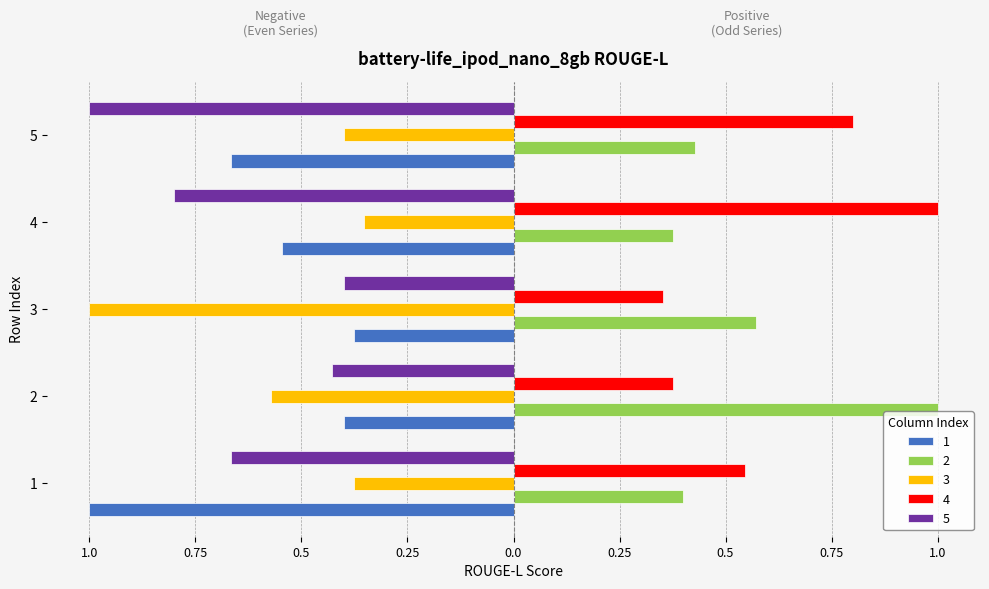

Reading left to right, list all the values displayed in this chart.

1: -1.0	-0.4	-0.4	-0.5	-0.7
2: 0.4	1.0	0.6	0.4	0.4
3: -0.4	-0.6	-1.0	-0.4	-0.4
4: 0.5	0.4	0.4	1.0	0.8
5: -0.7	-0.4	-0.4	-0.8	-1.0